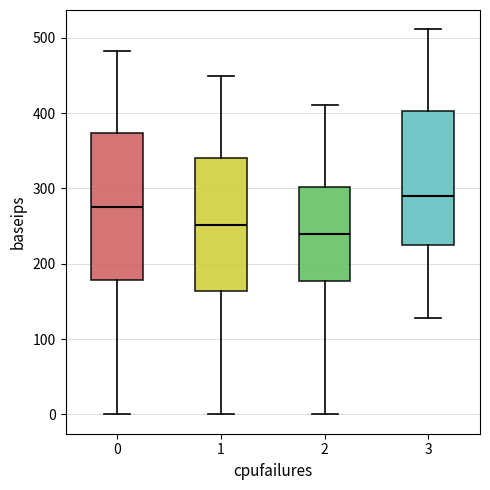

Which box is the tallest, from its lower edge to its upper edge?

0